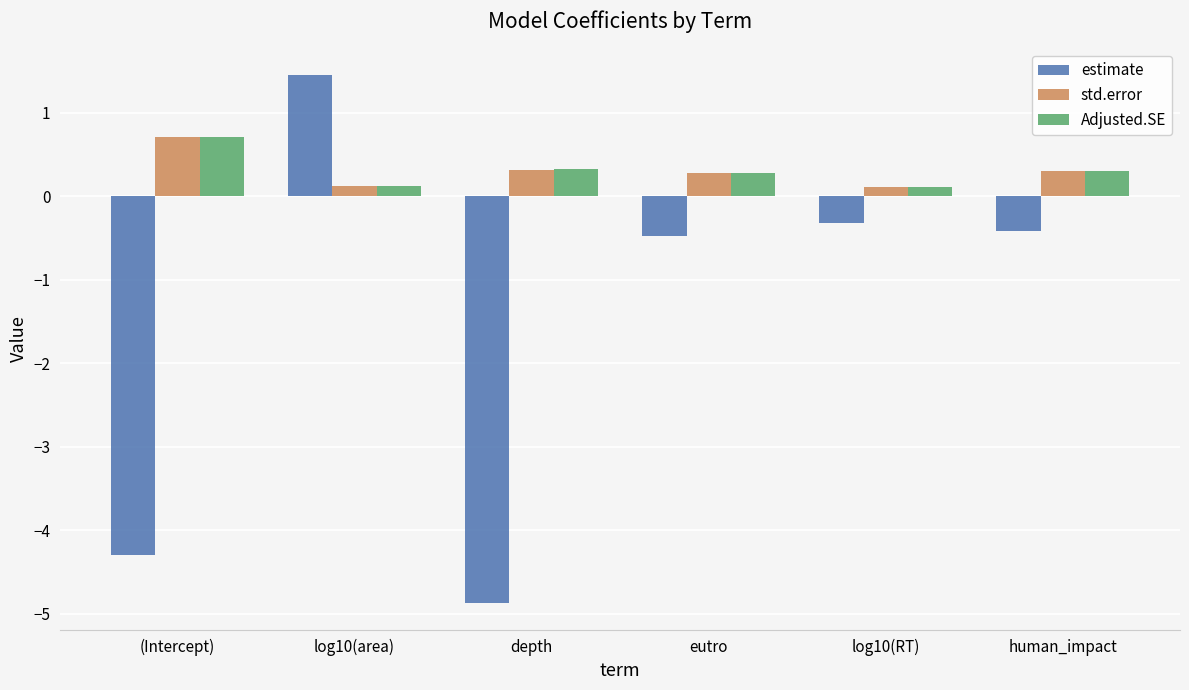

How many std.error values are between 0 and 1?

6